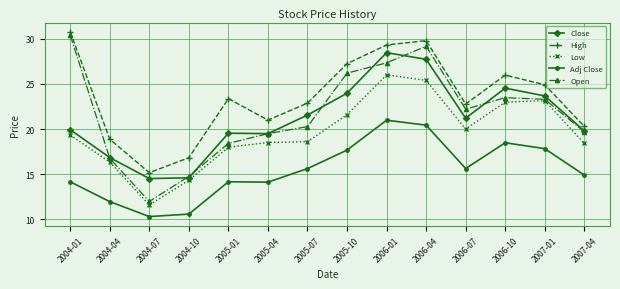

Where is Adj Close nearest to the value 15?

2007-04